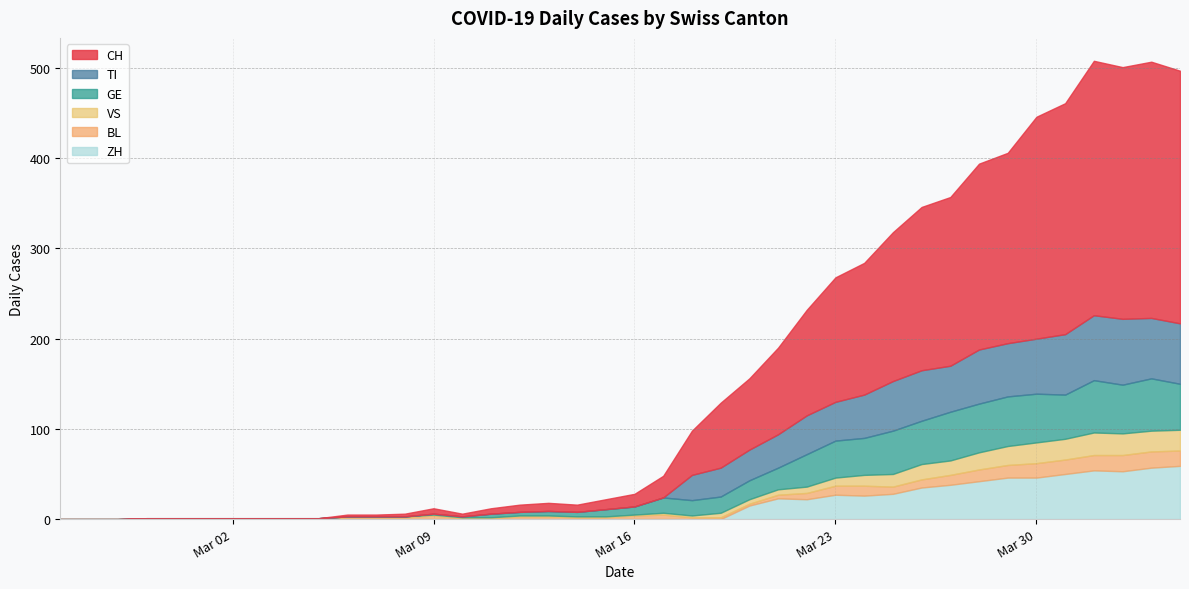

What is the value of the CH point at the 21st from the left?

14